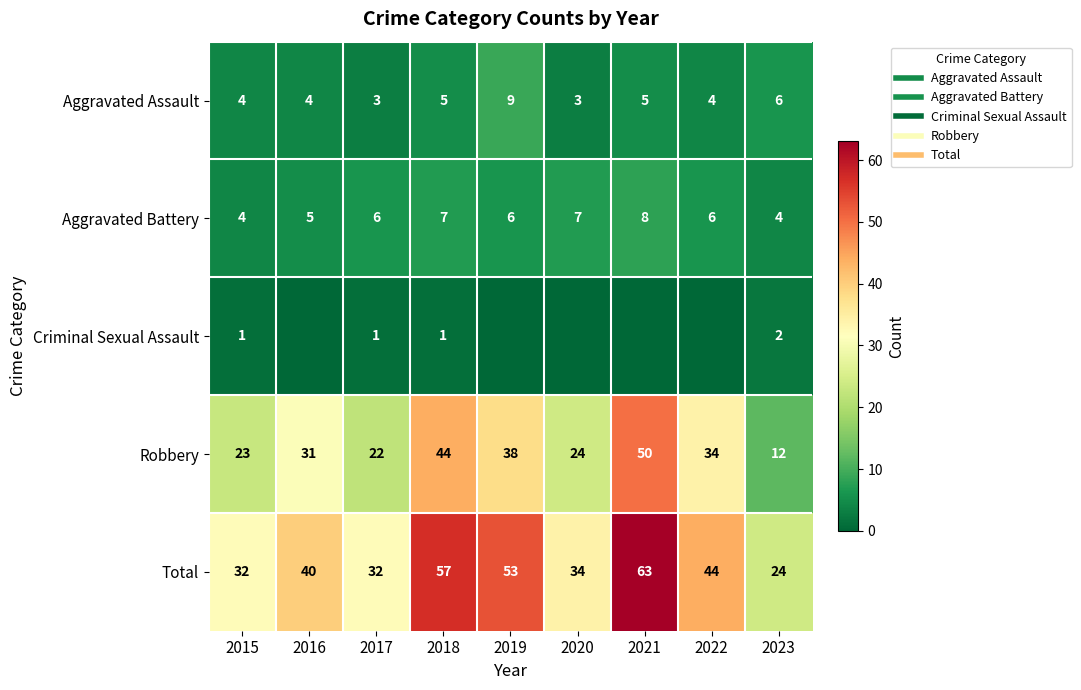

The Aggravated Battery series shows 5 at 2016. True or false?

True